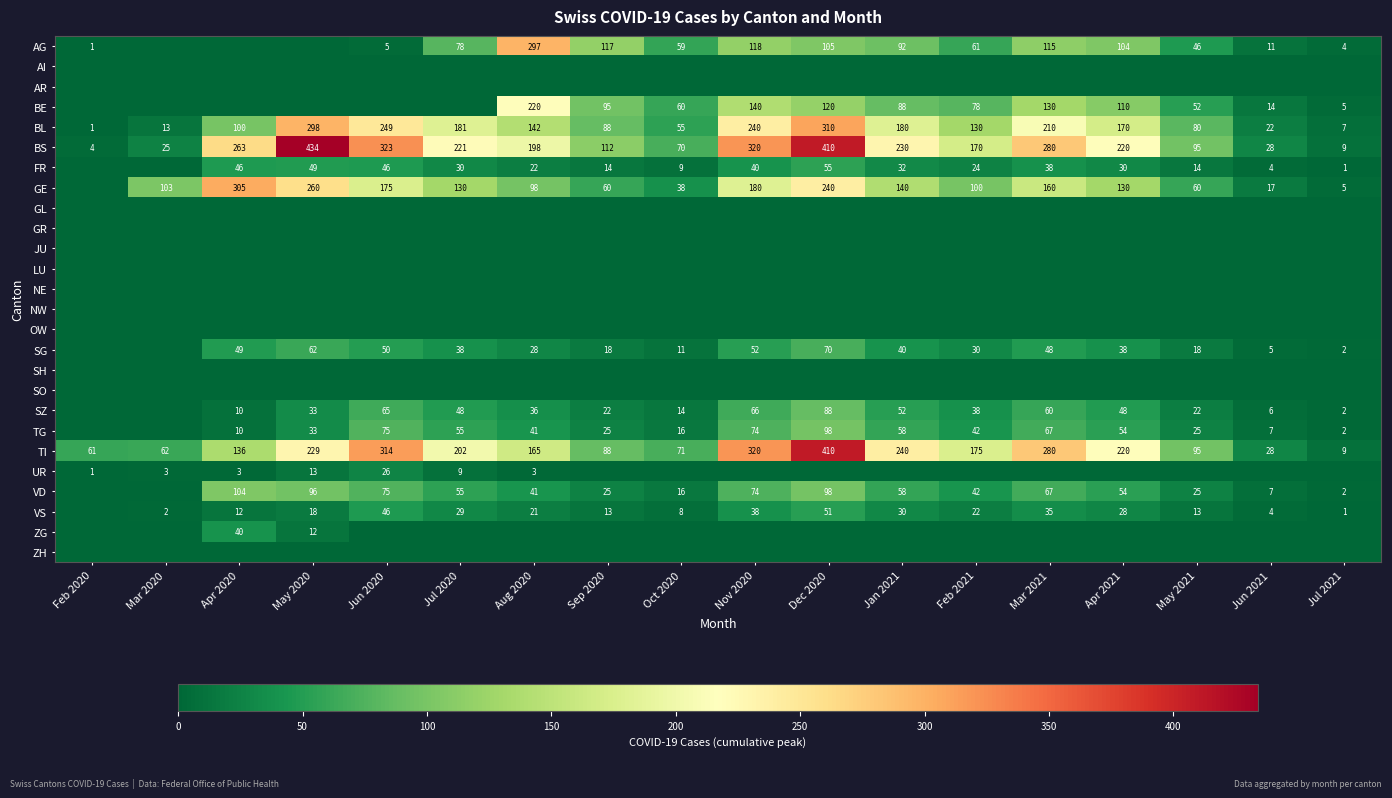

True or false: BL has a value of 125 at Sep 2020.

False